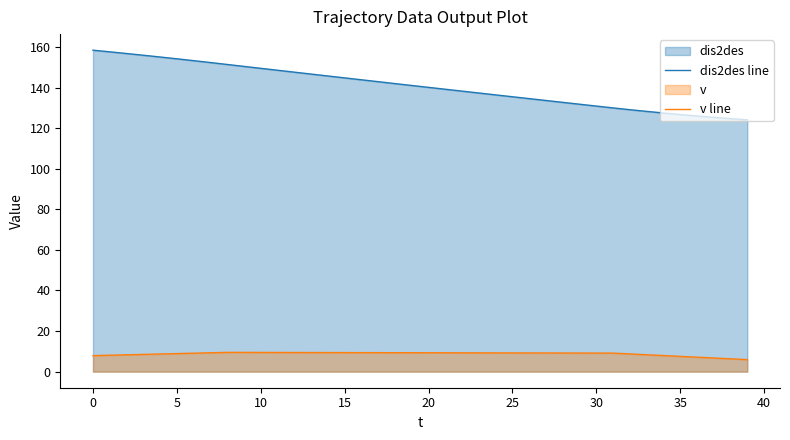

How many data points in dis2des line are above 141?

20